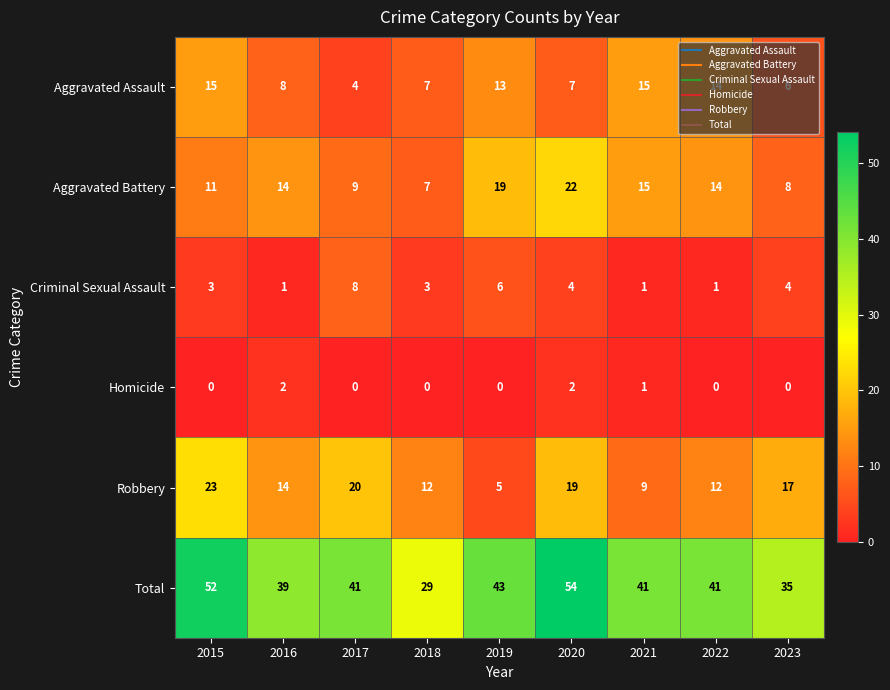

Count the number of categories in the chart.

9